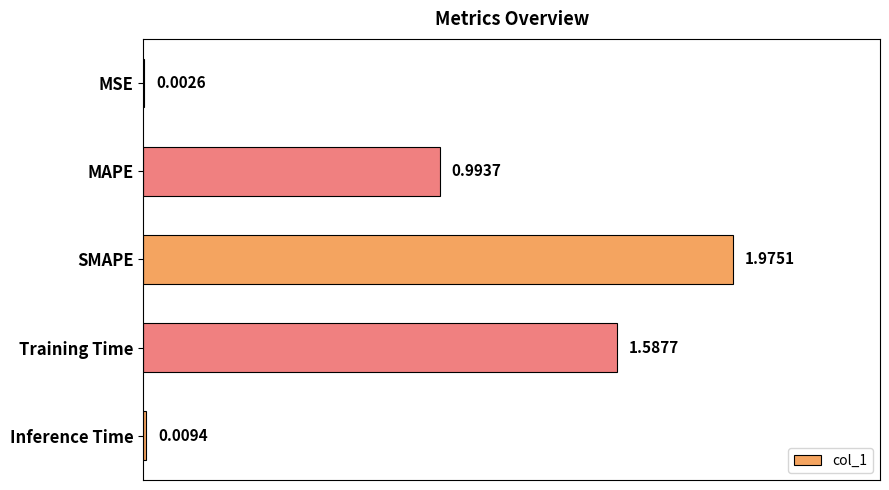

Which category has the highest value across all series?

SMAPE